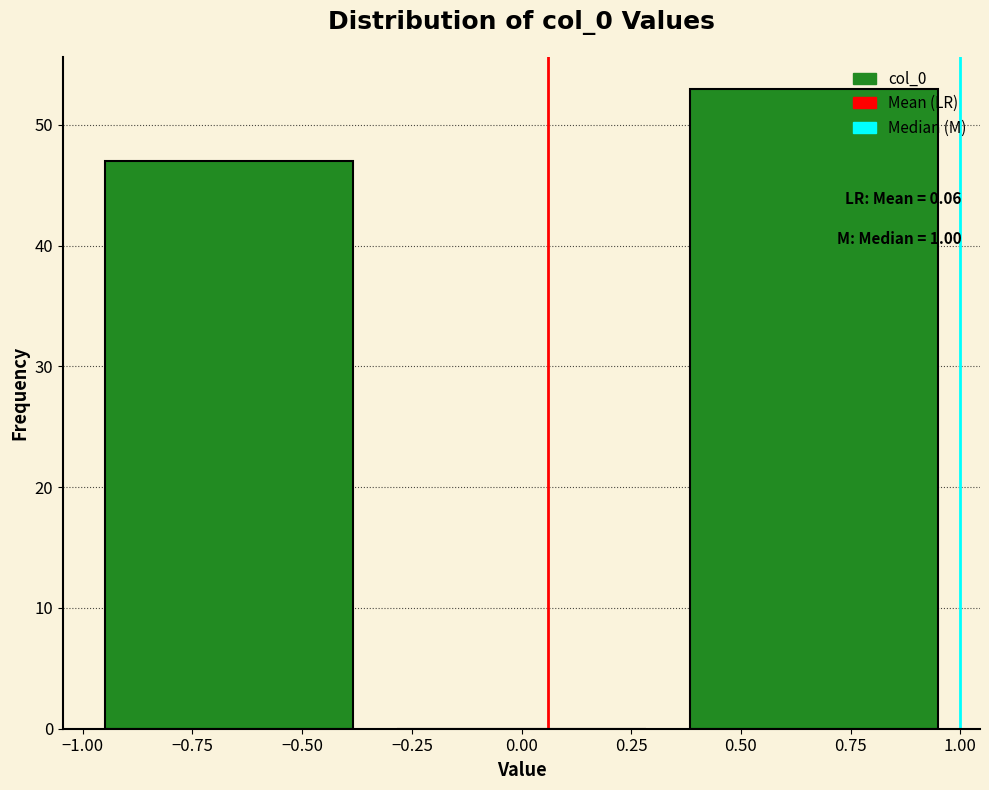

Over which range of the x-axis is the bar tallest?

0.35 to 1.00